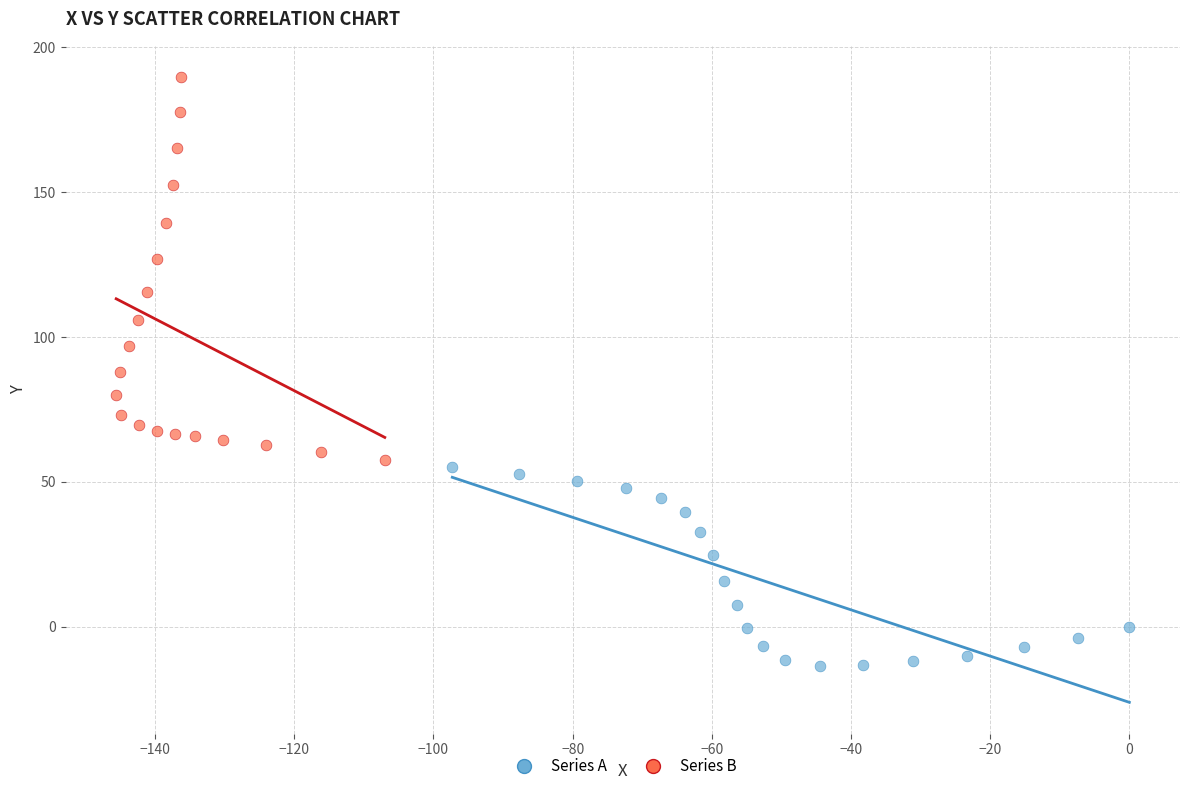

Which series contains the lowest Y value?

Series A